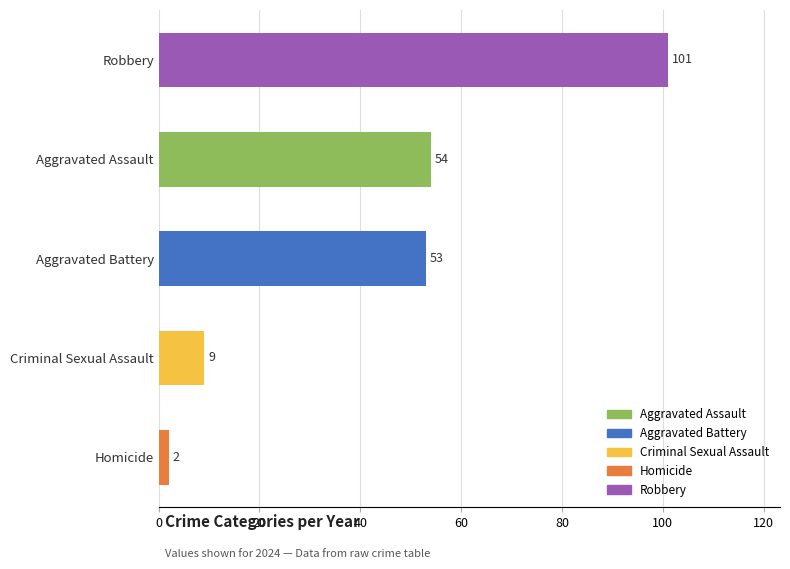

The chart shows a value of 101 at Robbery. True or false?

True